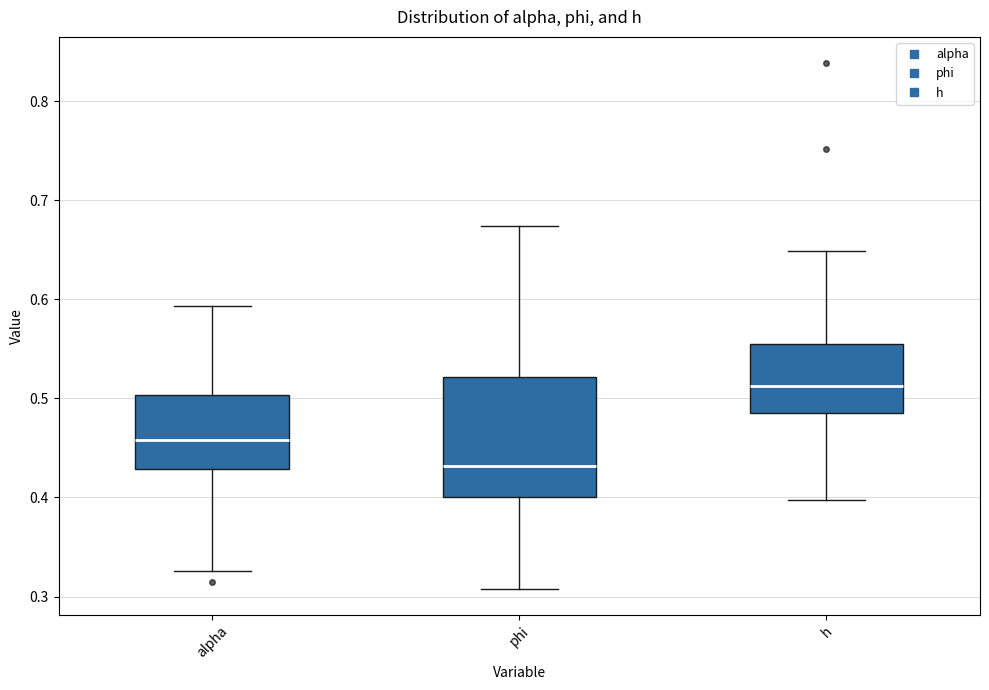

Which box's median line is the highest?

h